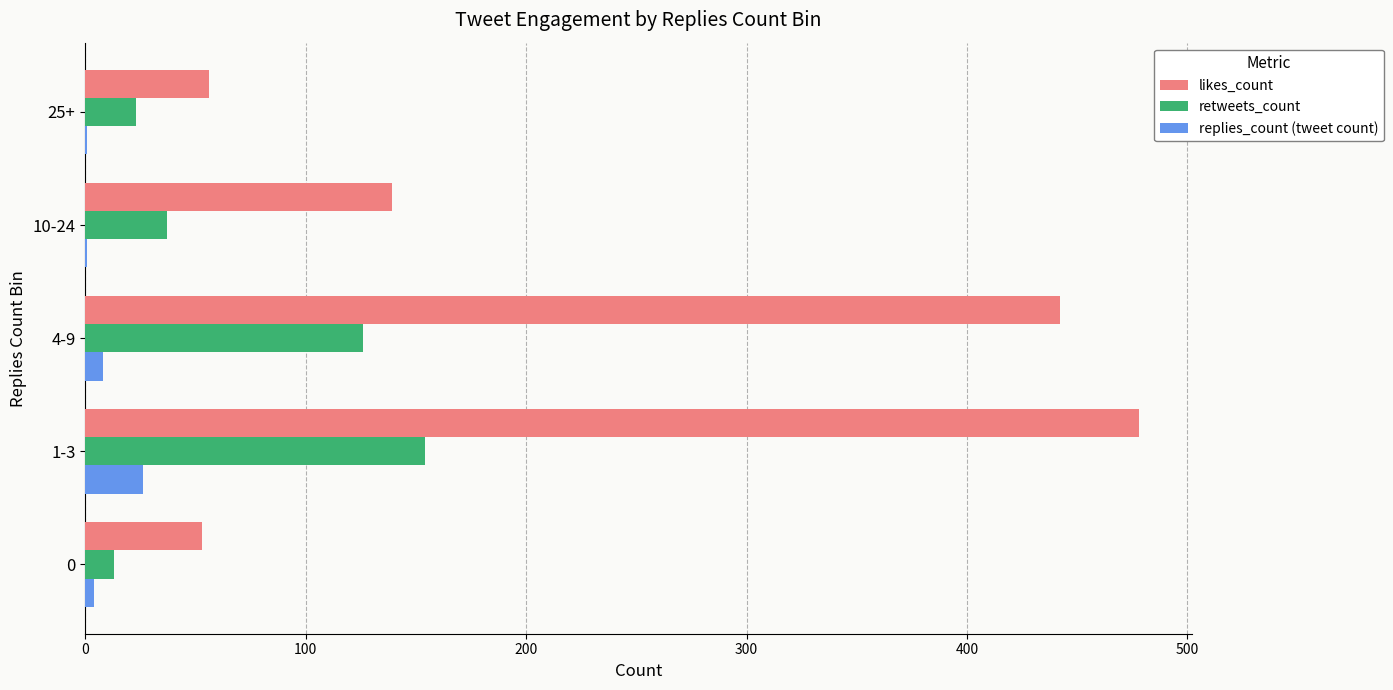

The value of likes_count at 4-9 is 442. True or false?

True